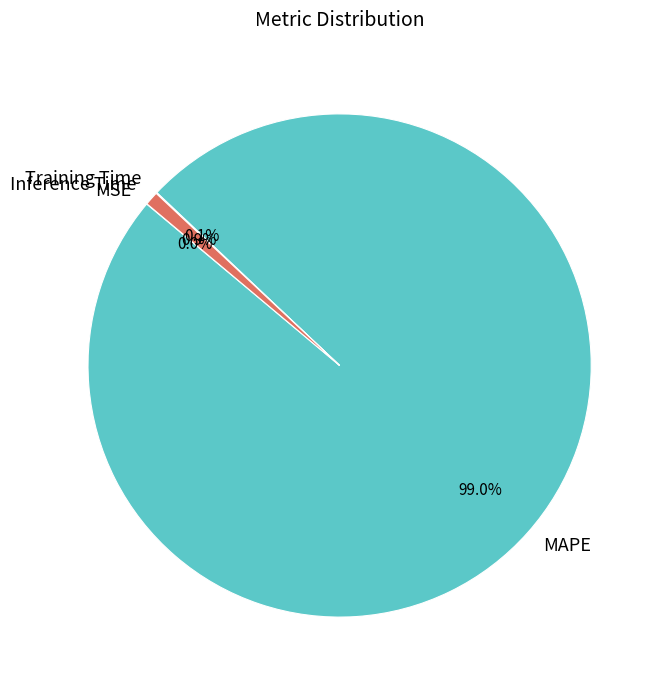

What percentage is NOT represented by Inference Time?

99.1%